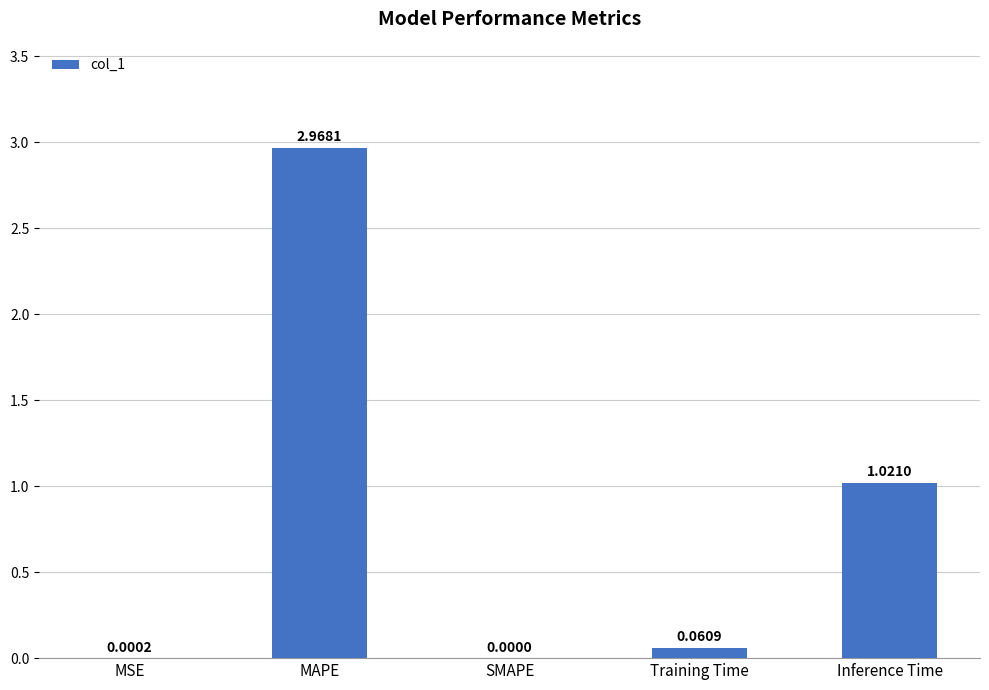

What is the sum of all values?

4.1